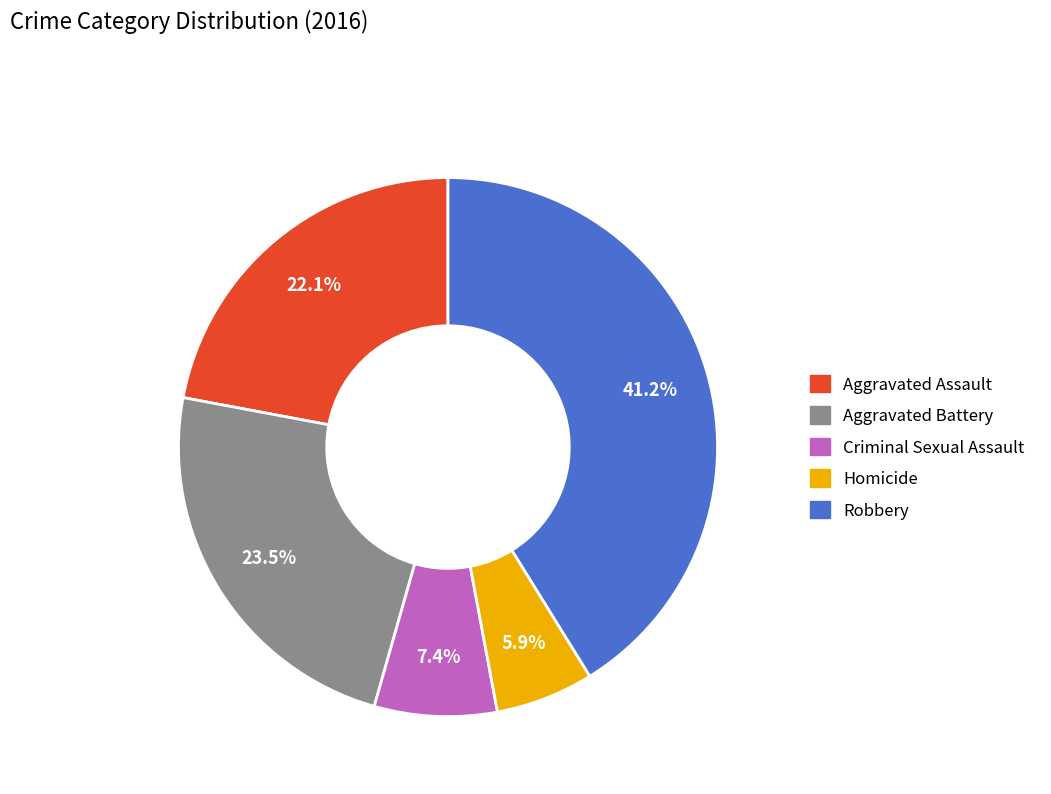

What portion of the pie excludes Aggravated Battery?

76.5%